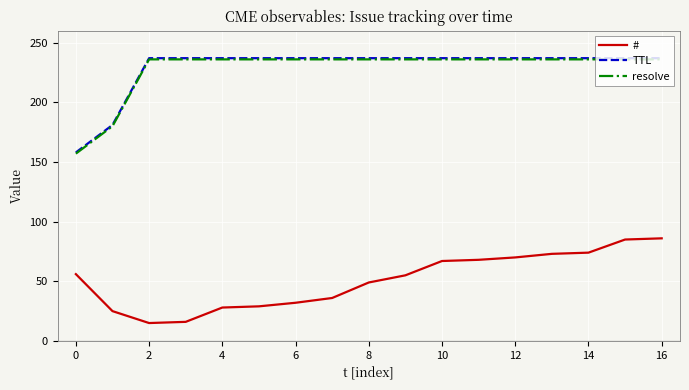

What is the minimum value shown in the chart?

15